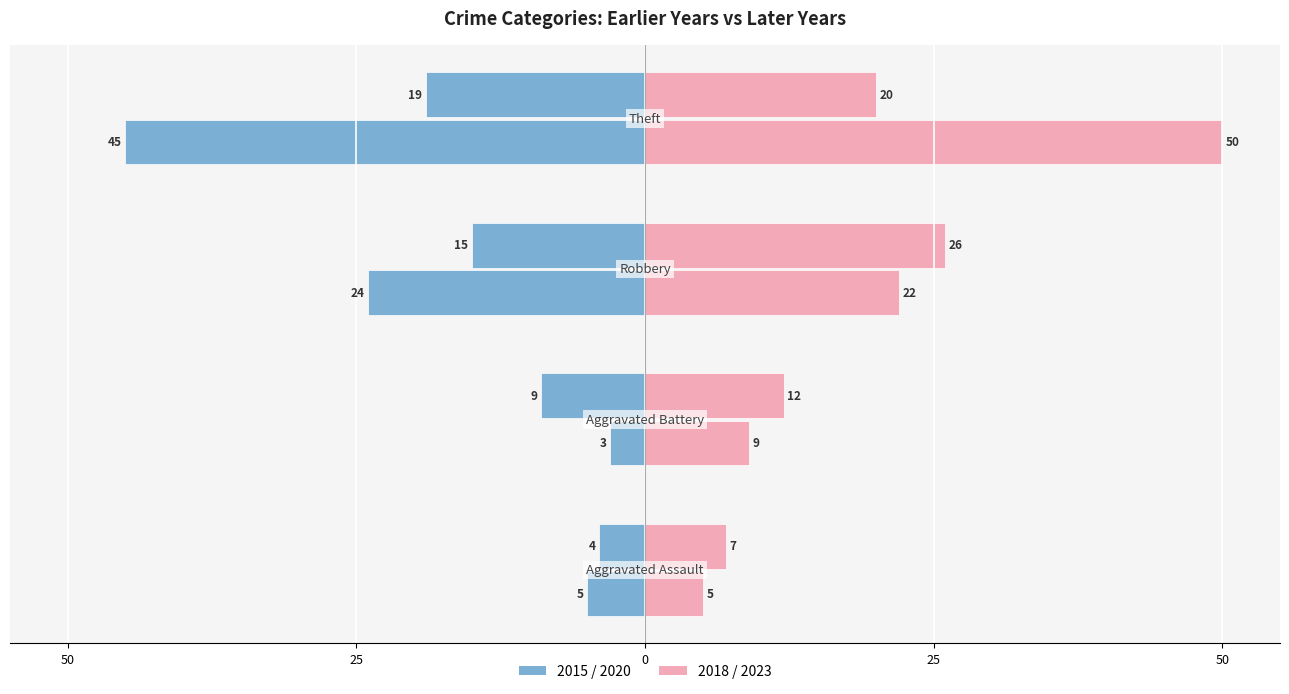

How many groups of bars are there?

4